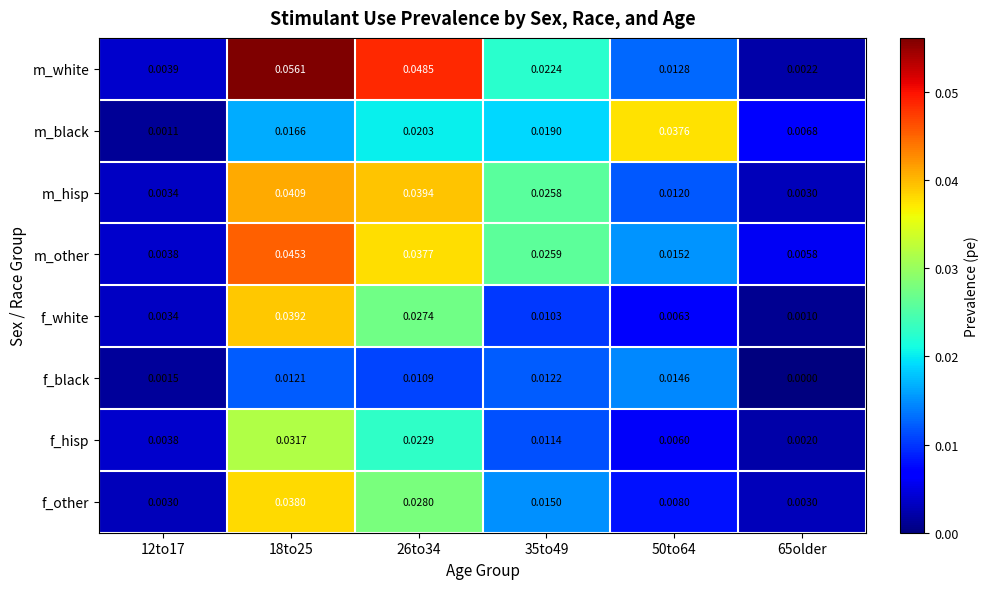

Is the value of f_white at 35to49 greater than the value of m_black at 12to17?

Yes